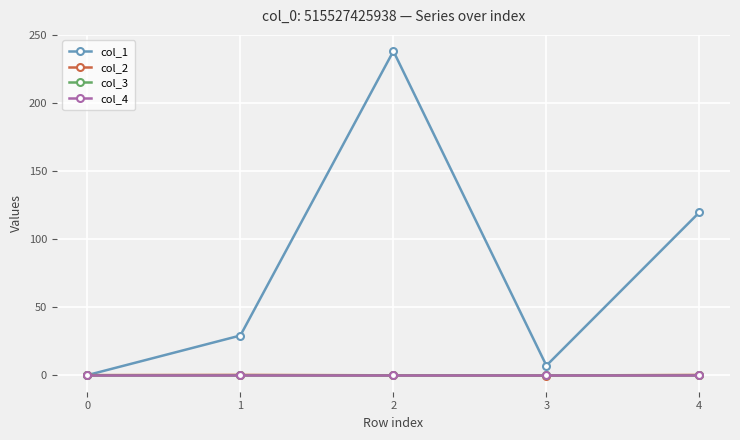

Is this an area chart (filled region under the line)?

No